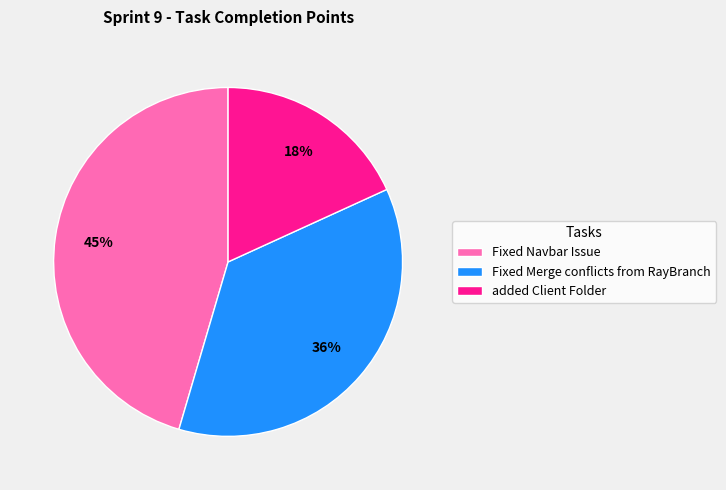

To the nearest percent, what is the average slice percentage?

33%